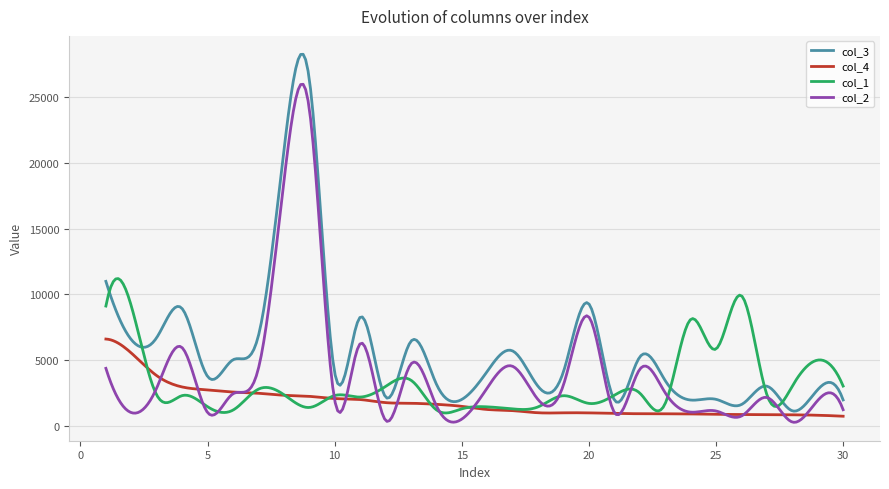

Is this an area chart (filled region under the line)?

No